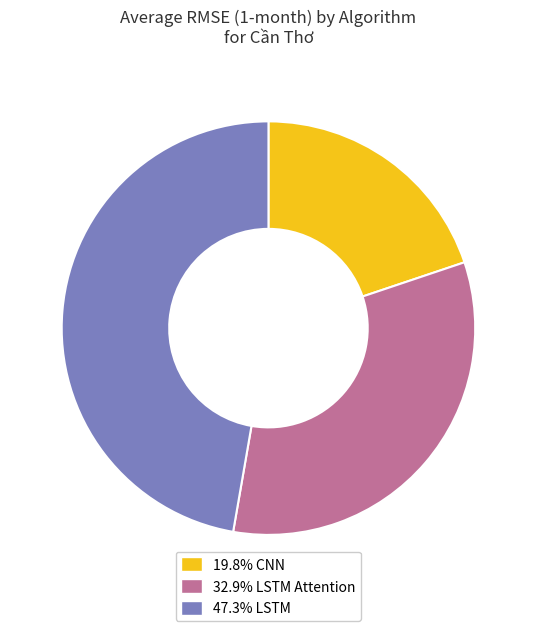

What is the ratio of the value at 19.8% CNN to the value at 47.3% LSTM?

0.4